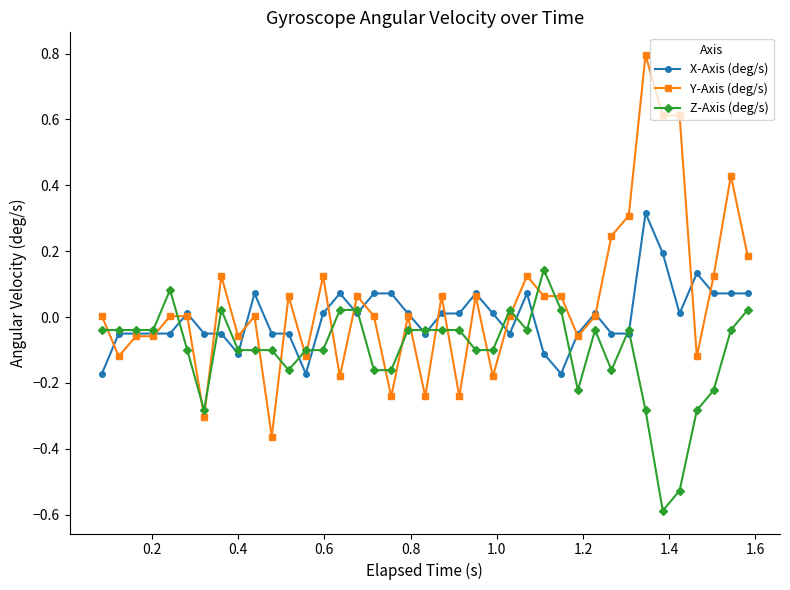

Which series has the largest range (max minus min)?

Y-Axis (deg/s)